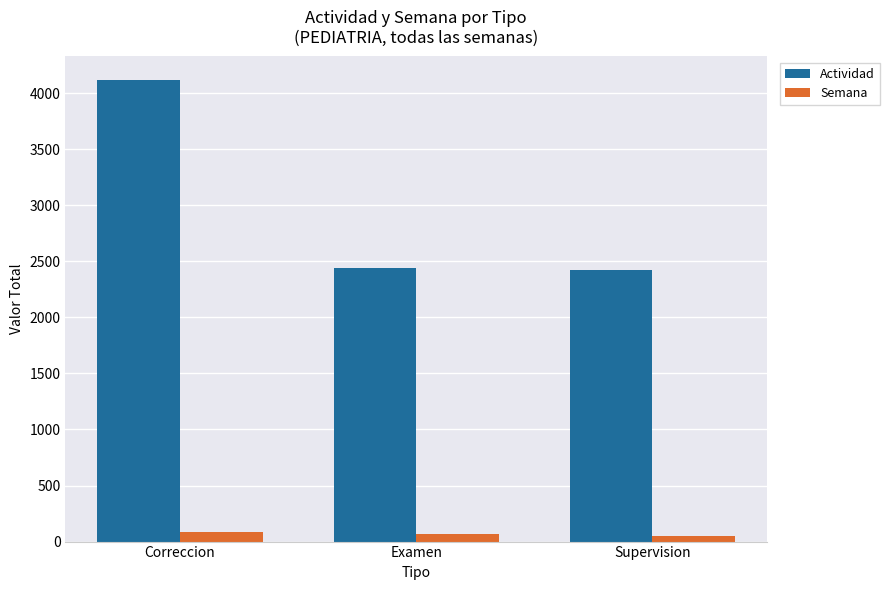

Rank the series at Supervision from lowest to highest value.

Semana, Actividad